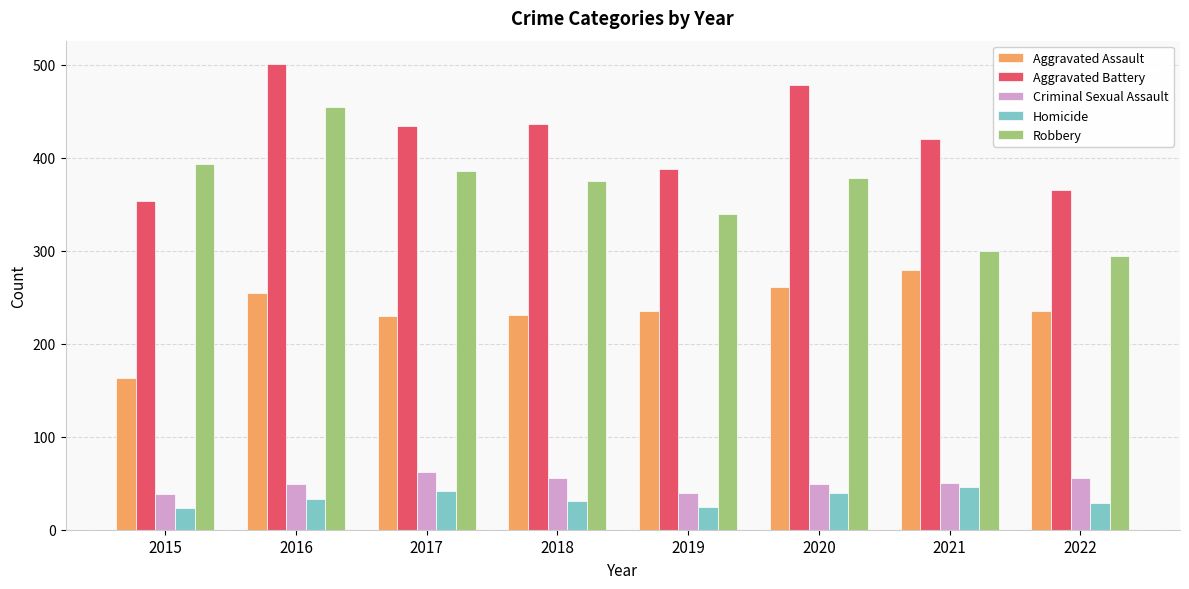

The Robbery series shows 706 at 2016. True or false?

False